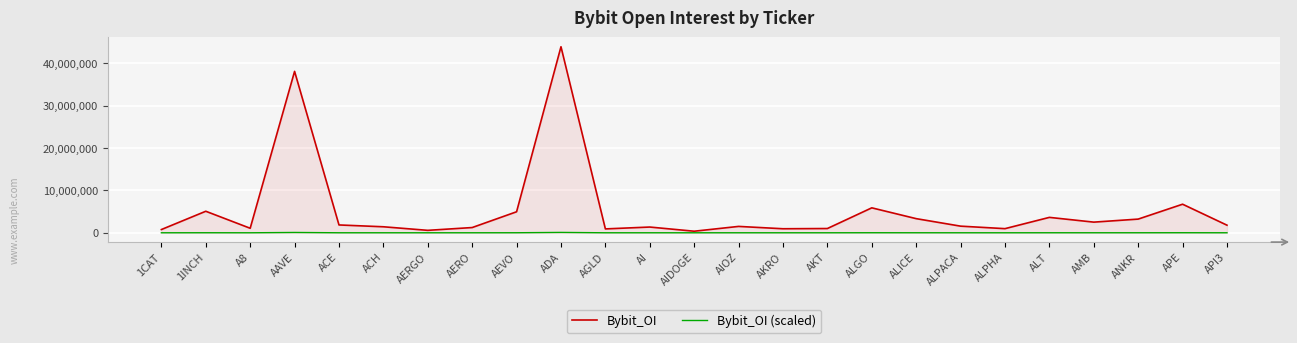

At which category does the chart reach its peak across all series?

ADA